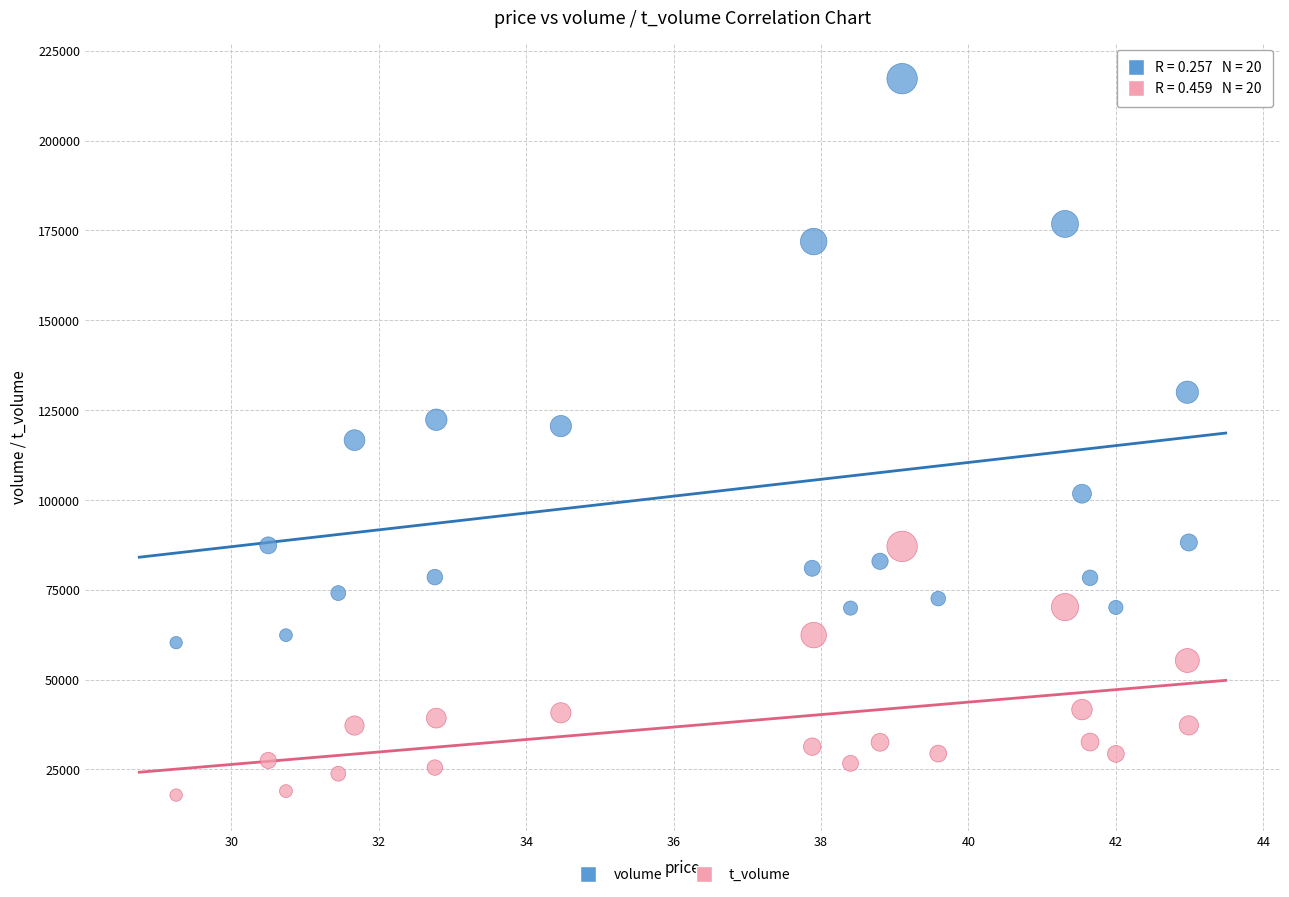

In the volume series, what Y value is closest to 138758?

129975